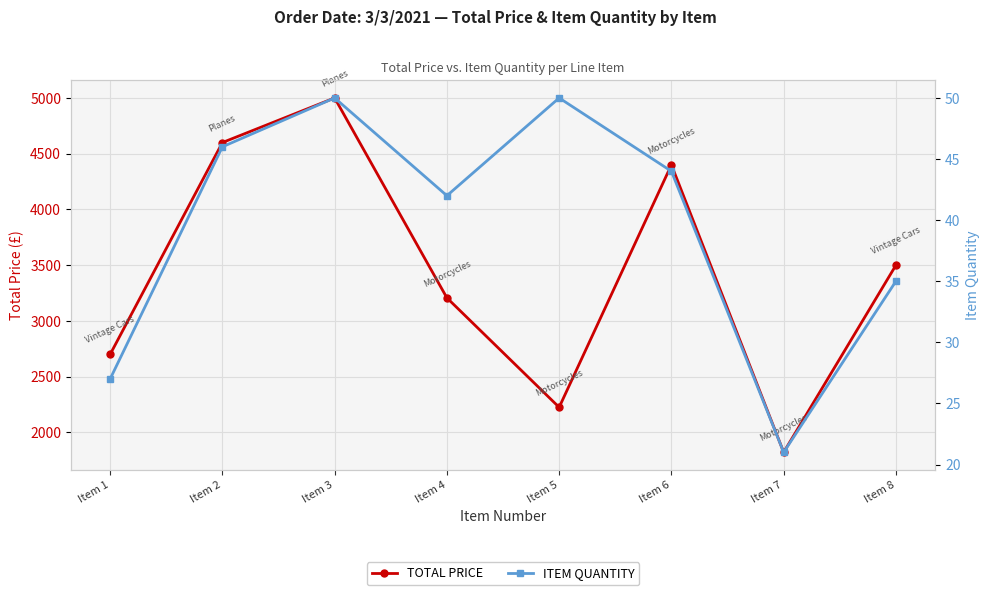

What are all the series names shown in the legend?

TOTAL PRICE, ITEM QUANTITY